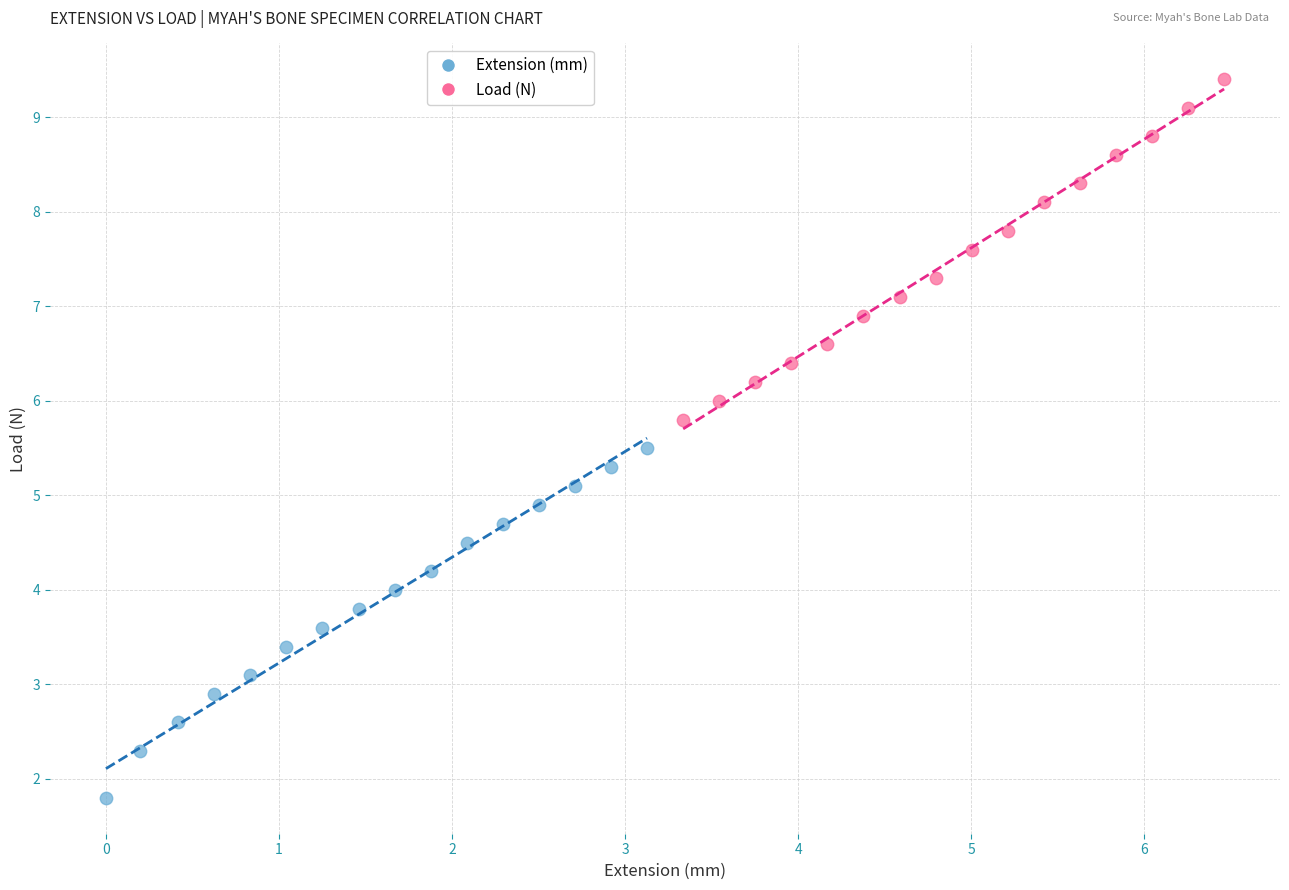

Which series reaches the minimum Y coordinate?

Extension (mm)